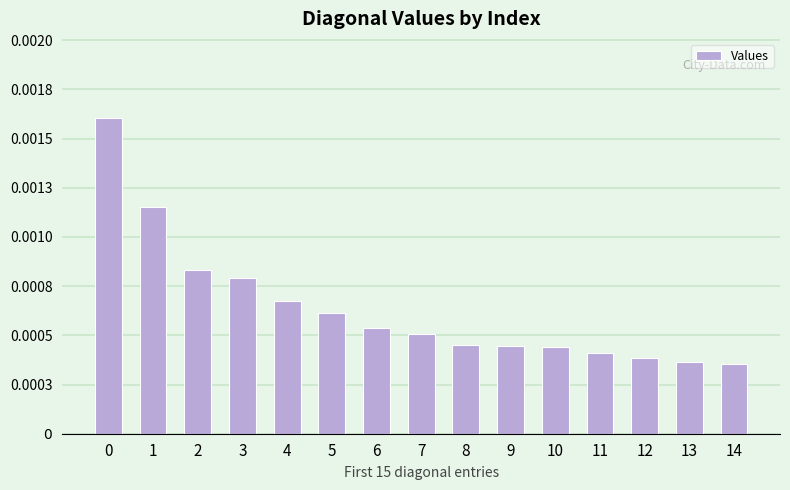

Are the bars horizontal?

No